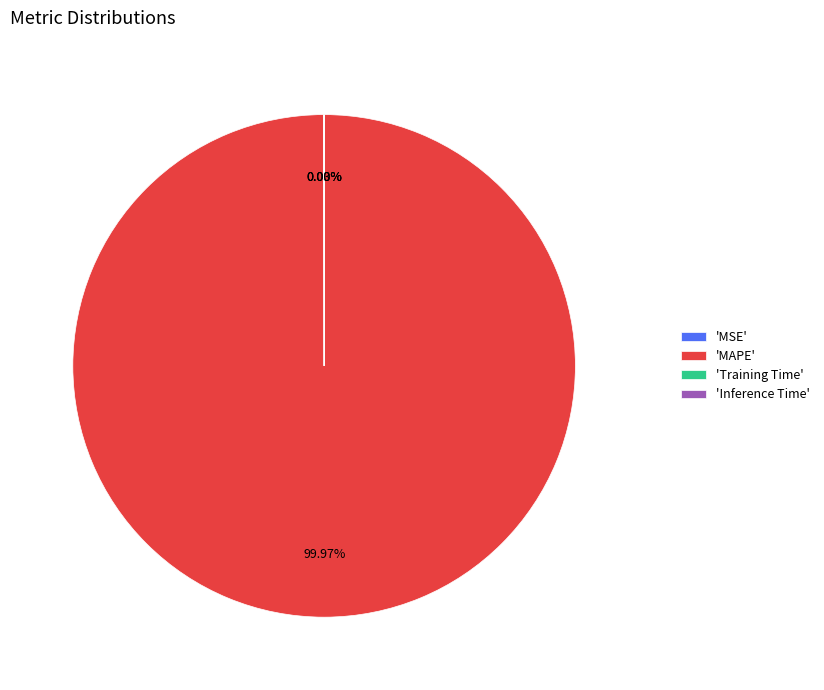

Which category has the biggest portion of the pie?

'MAPE'